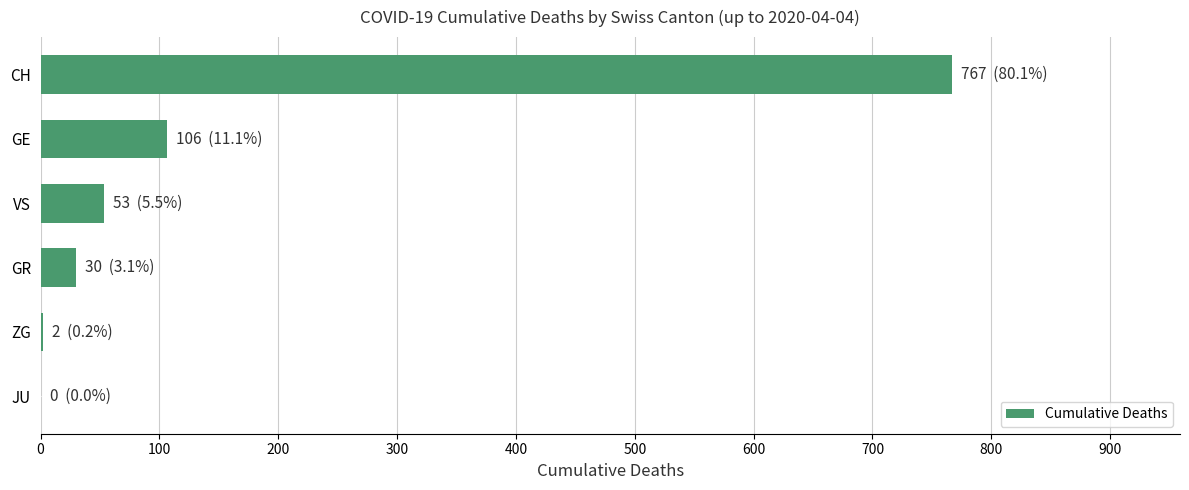

What is the greatest value displayed?

767